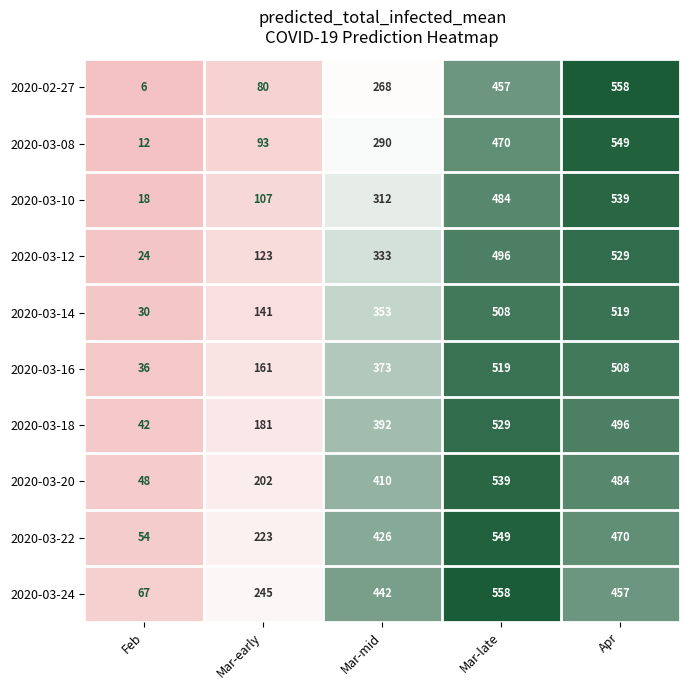

At which category does the chart reach its minimum across all series?

Feb